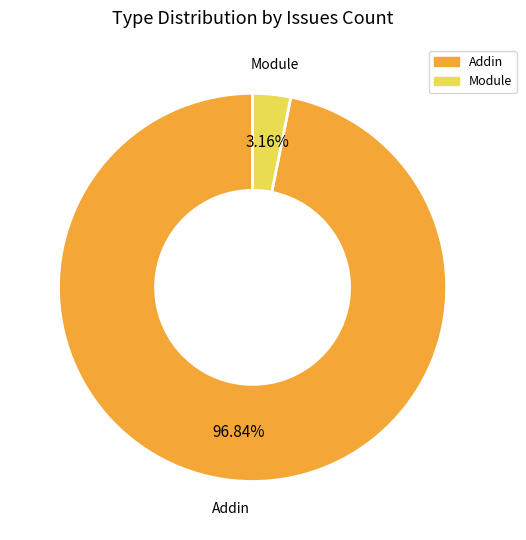

What is the largest slice in the pie chart?

Addin